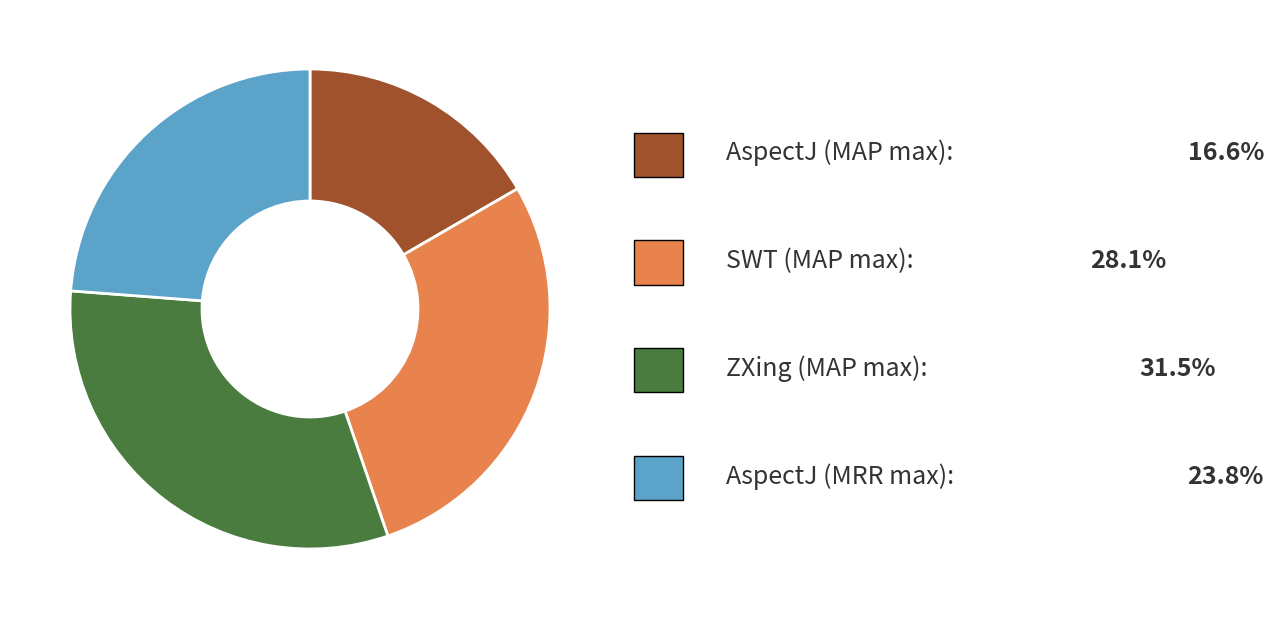

Is there any slice that represents more than half of the pie?

No